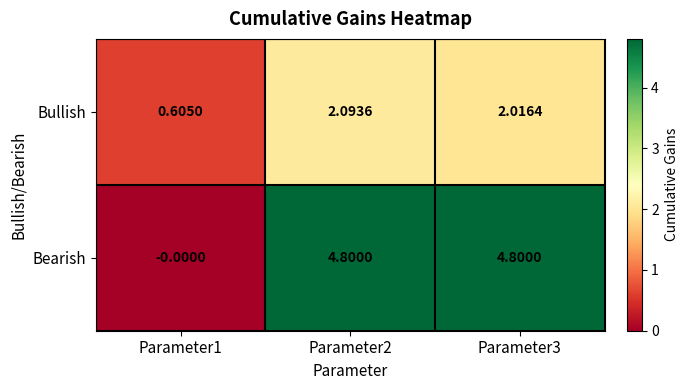

Which series has the widest spread of values?

Bearish